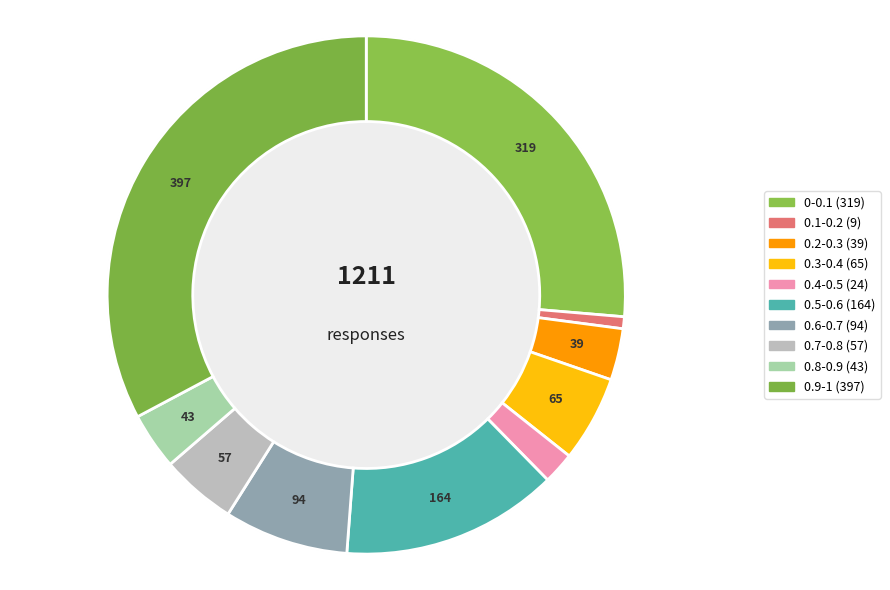

What is the change in value from 0.1-0.2 to 0.6-0.7?

+85